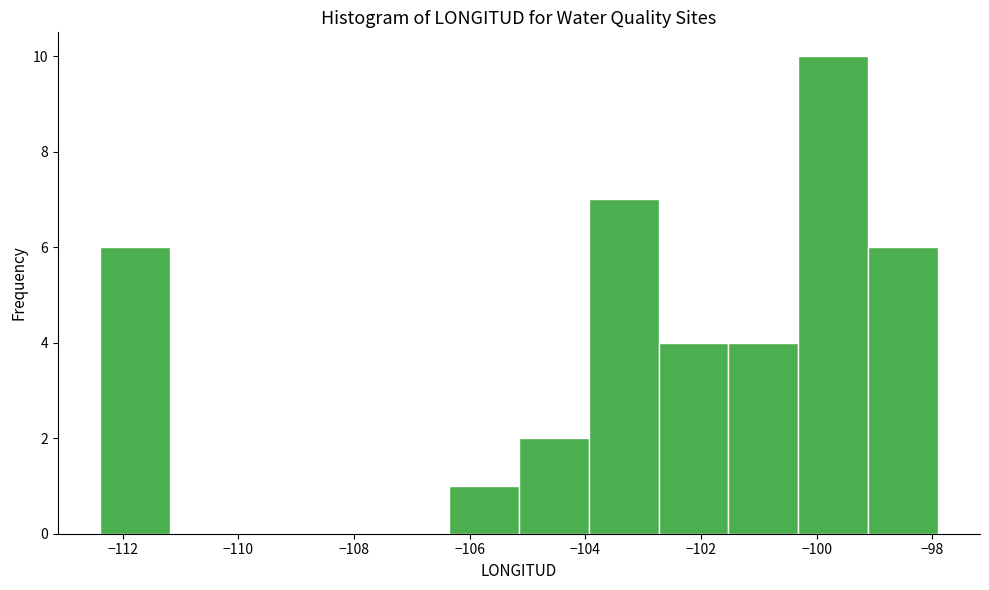

Reading left to right, transcribe this chart: for each bar, give the range it covers on the x-axis and its height. Neither the bar edges nor the heights are printed on the chart, so give them approximately, as read against the axes.

-112.4 to -111.2: 6
-111.2 to -110.0: 0
-110.0 to -108.8: 0
-108.8 to -107.6: 0
-107.6 to -106.4: 0
-106.4 to -105.2: 1
-105.2 to -104.0: 2
-104.0 to -102.8: 7
-102.8 to -101.6: 4
-101.6 to -100.4: 4
-100.4 to -99.2: 10
-99.2 to -98.0: 6